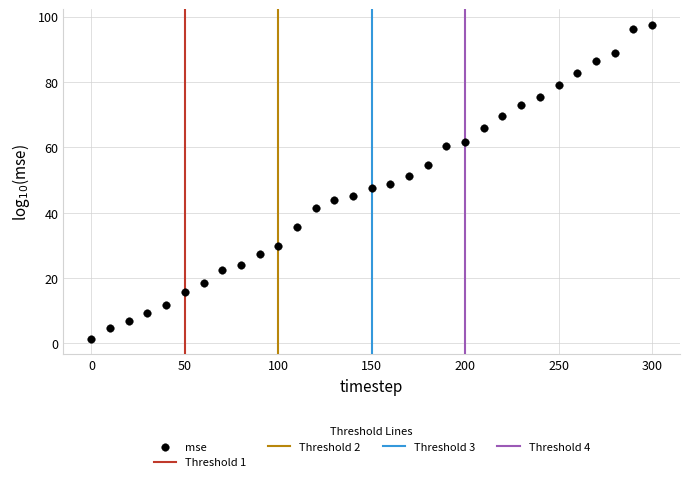

What is the range of X values (max minus min)?

300.0